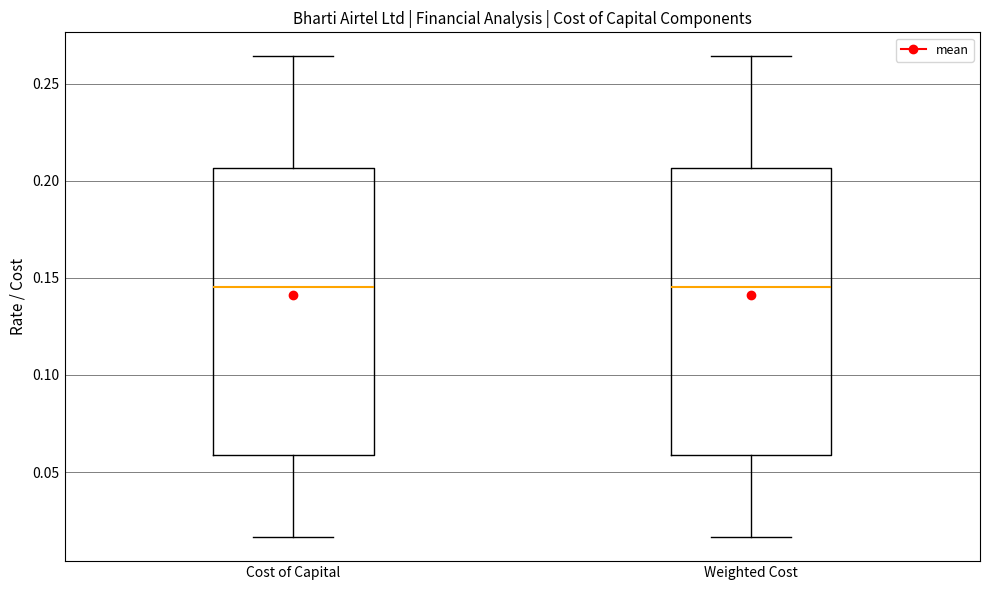

Where does the lower whisker of the box for Cost of Capital end on the y-axis? The values are not printed on the chart, so give them approximately, as read against the axis.

0.015